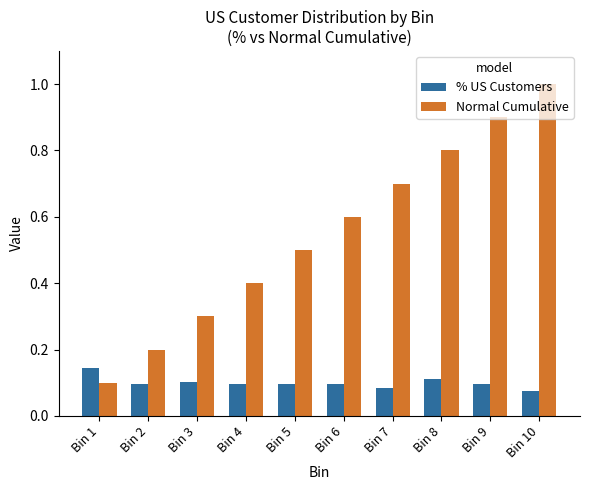

Is it true that Normal Cumulative equals 0.9 at Bin 6?

False